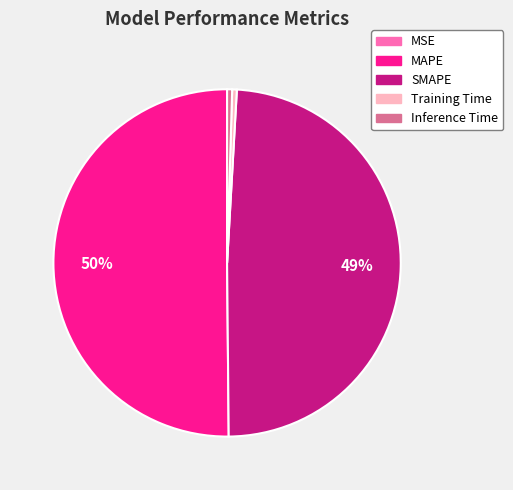

Which category has the biggest portion of the pie?

MAPE